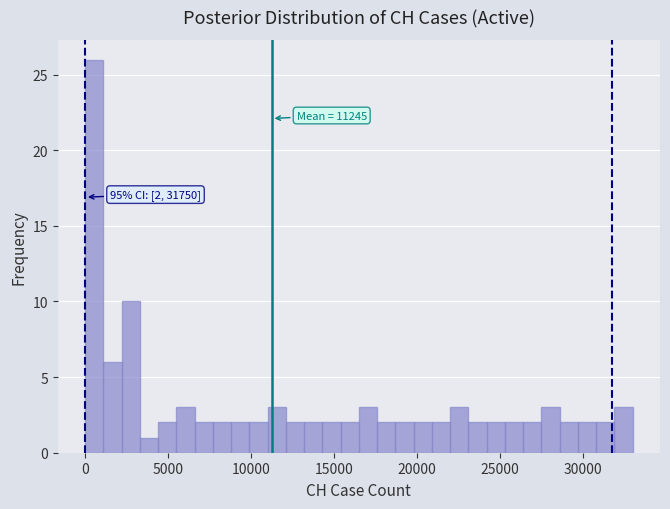

Around what value on the x-axis is the tallest bar? Give the approximate position of its centre, as read against the axis.

500